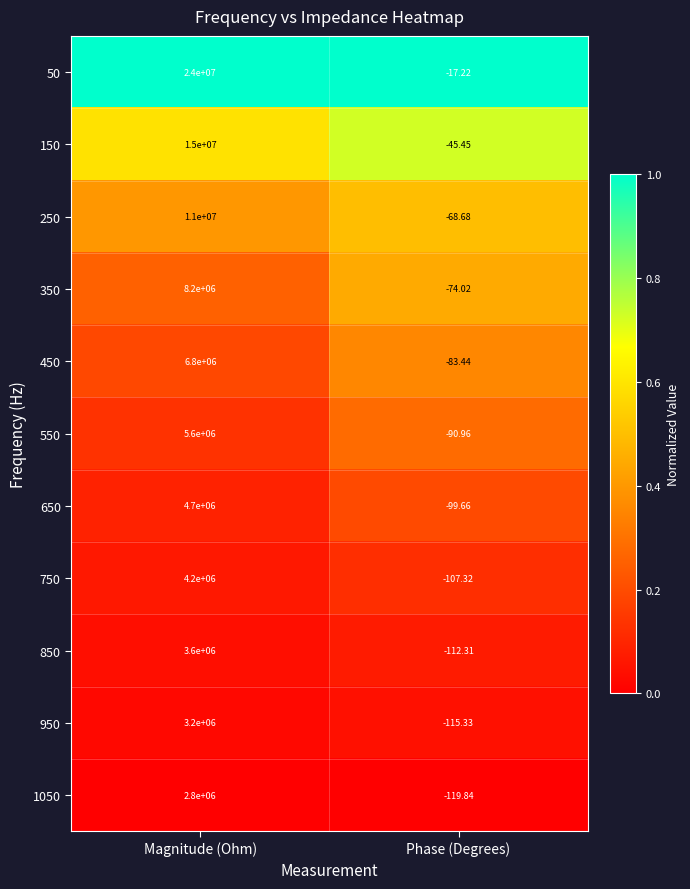

List the labels in order of 50 value, largest first.

Magnitude (Ohm), Phase (Degrees)